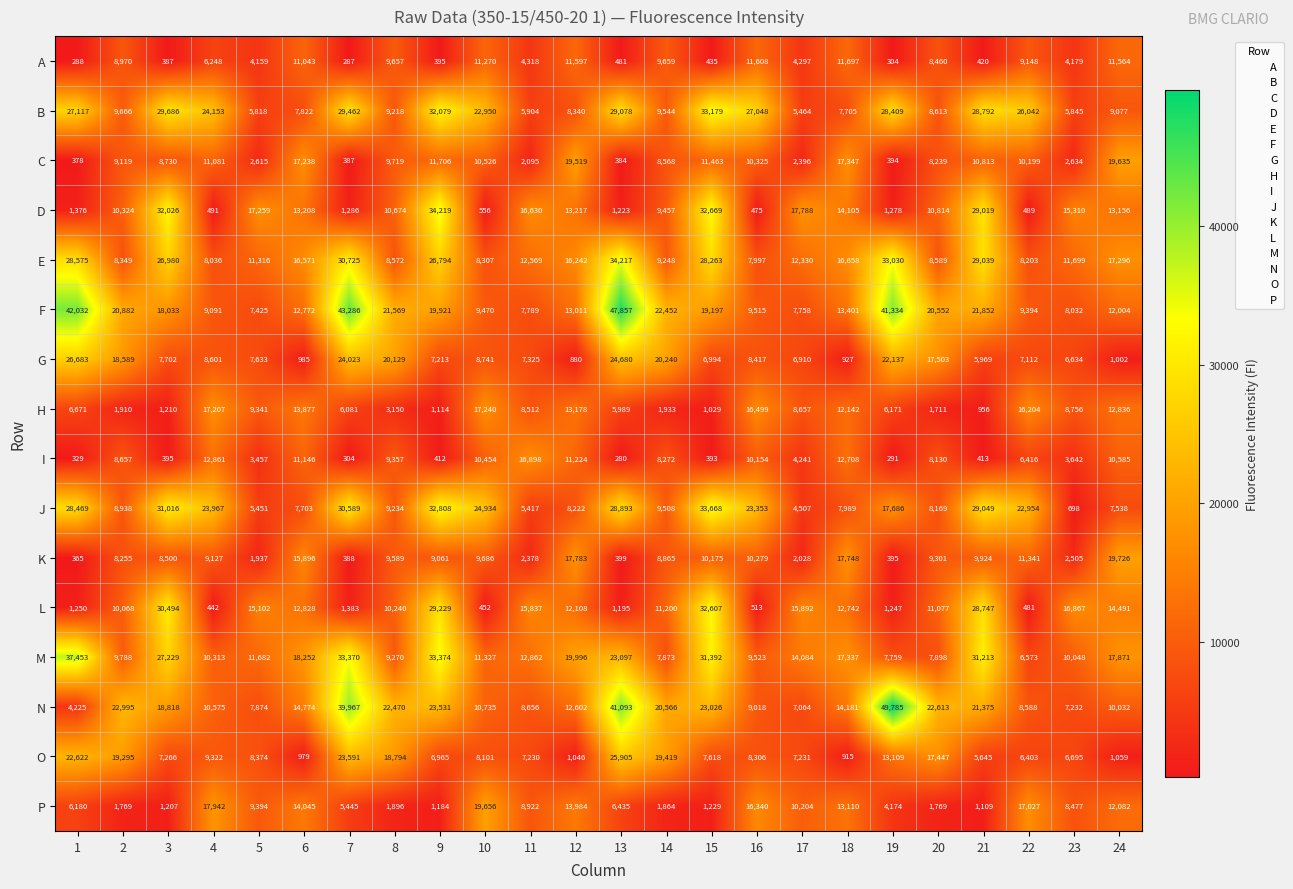

What is the difference between the maximum and second lowest values in the D series?

33730